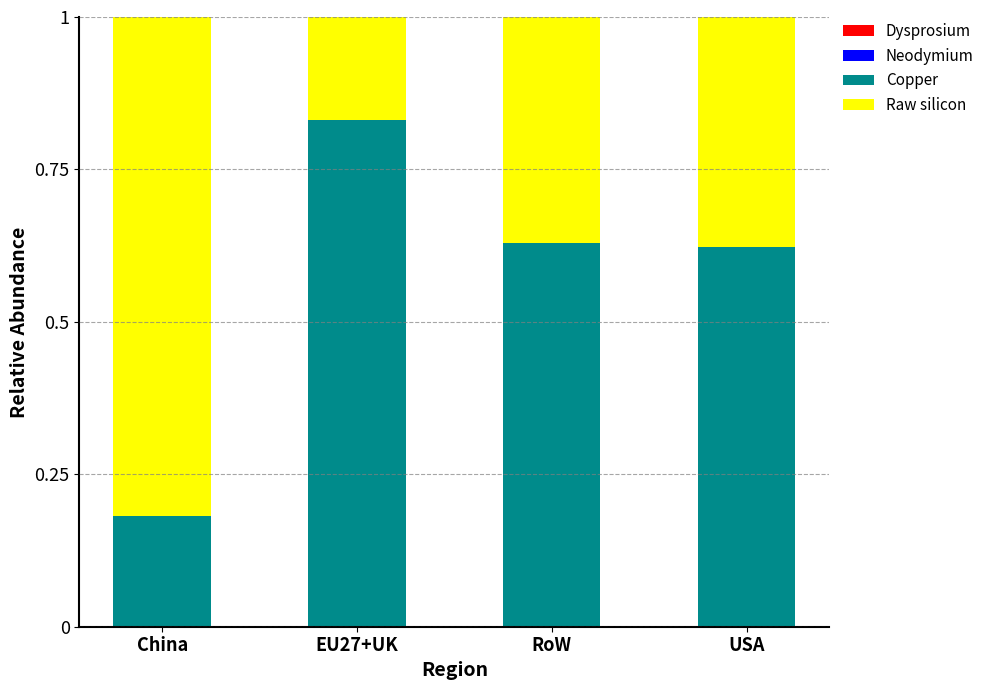

What is the label of the 4th bar from the right?

China